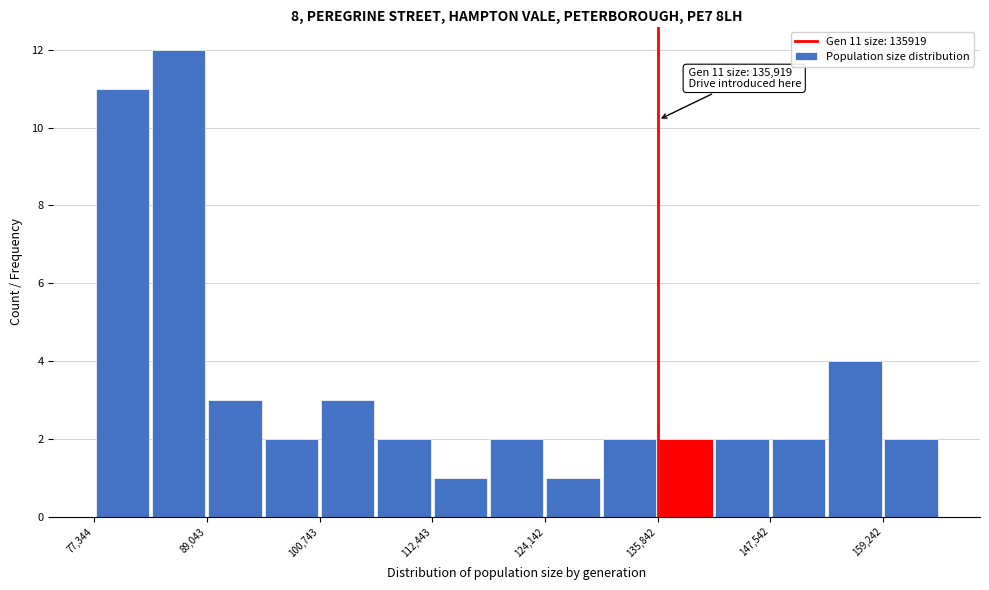

Around what value on the x-axis is the tallest bar? Give the approximate position of its centre, as read against the axis.

86000